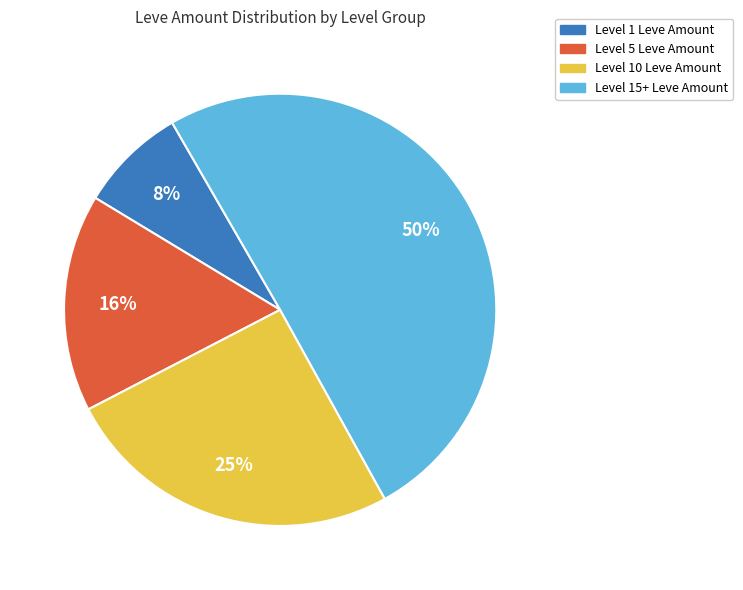

Is there a majority slice in this chart?

Yes